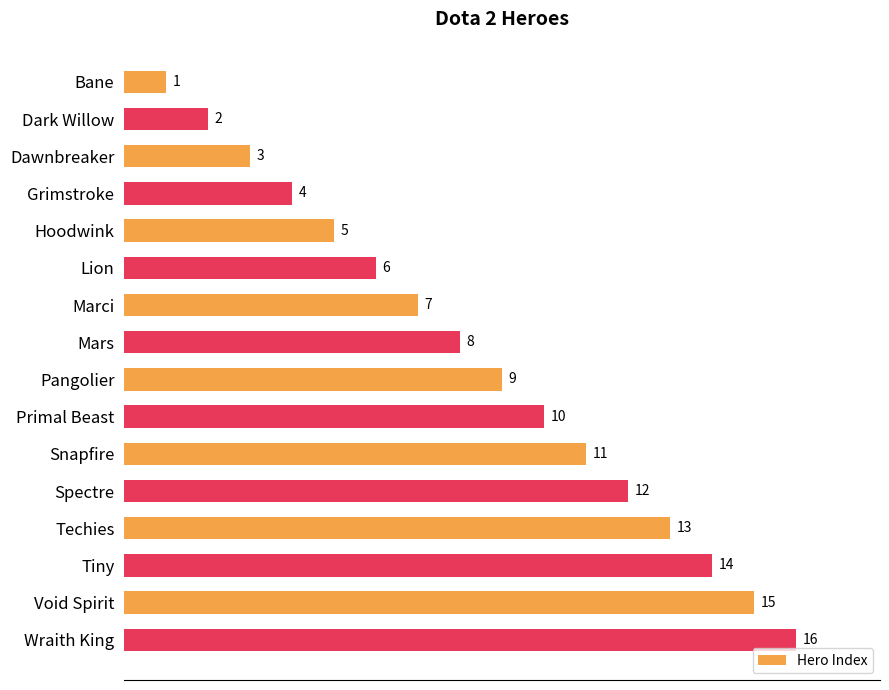

What is the sum of all values?

136